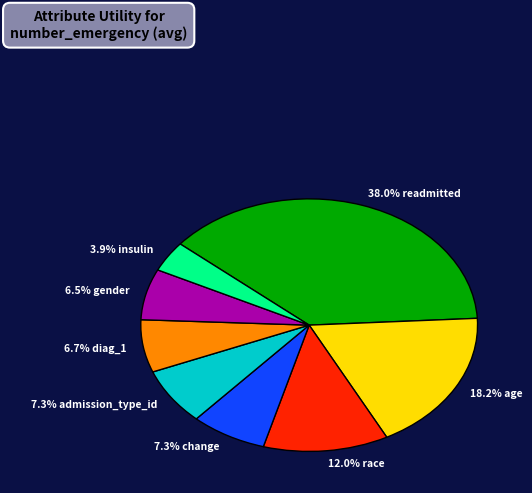

Is there a majority slice in this chart?

No